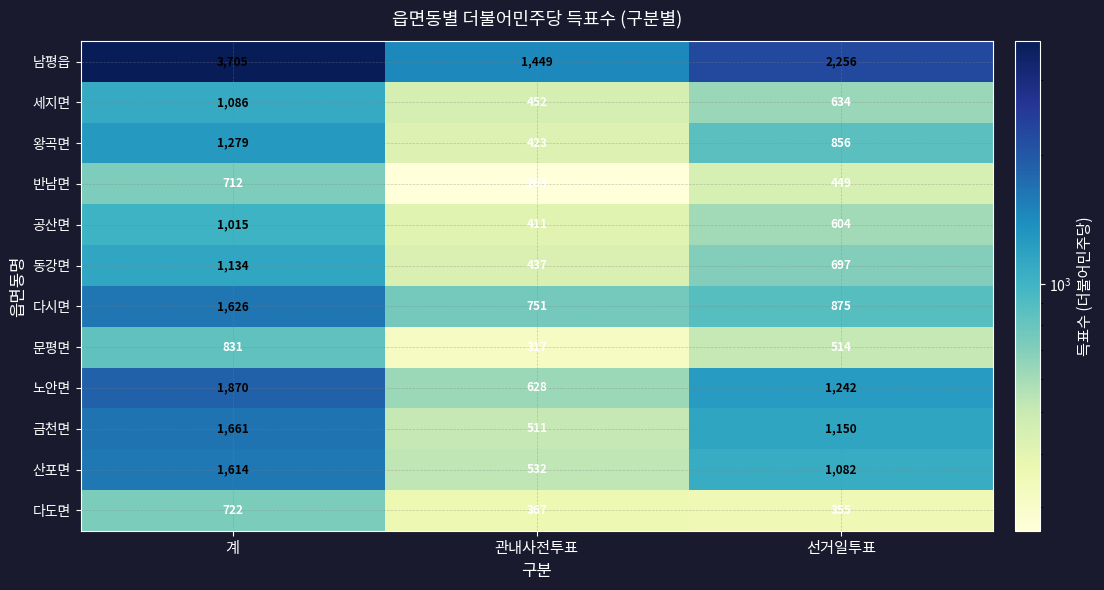

Between 계 and 관내사전투표, which series saw the biggest shift?

남평읍